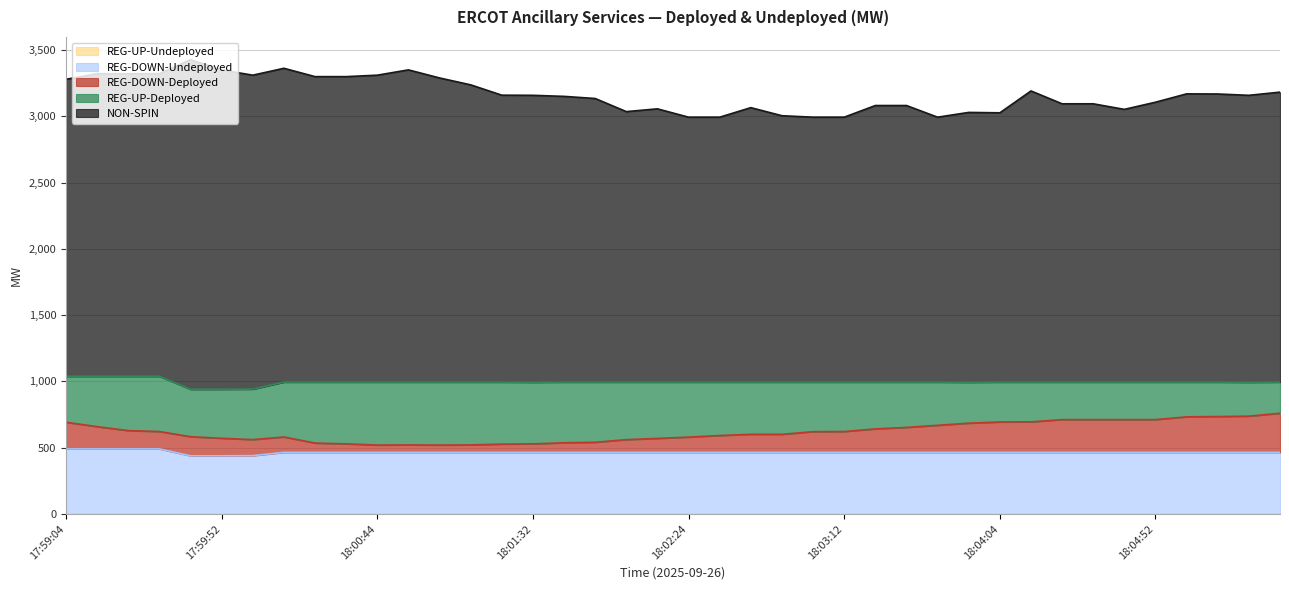

At which label is REG-DOWN-Undeployed closest to 465?

18:00:12